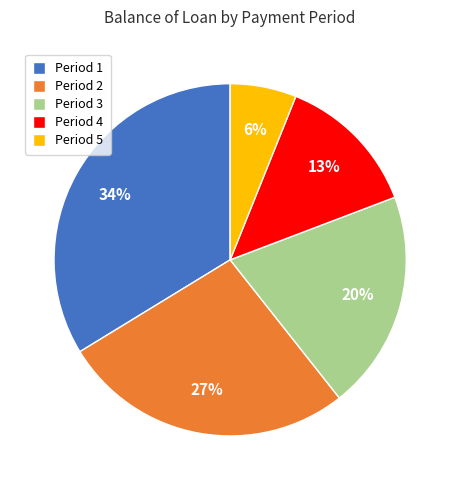

Which has a higher value, Period 1 or Period 2?

Period 1